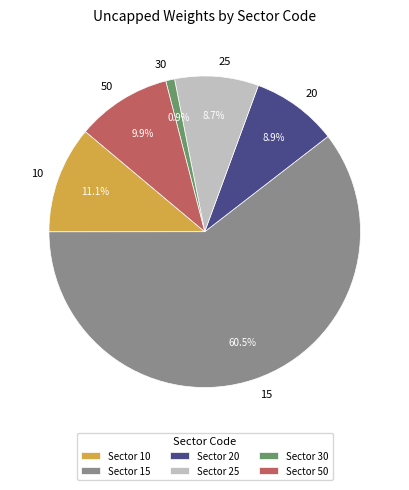

How much of the chart is everything except 15?

39.5%